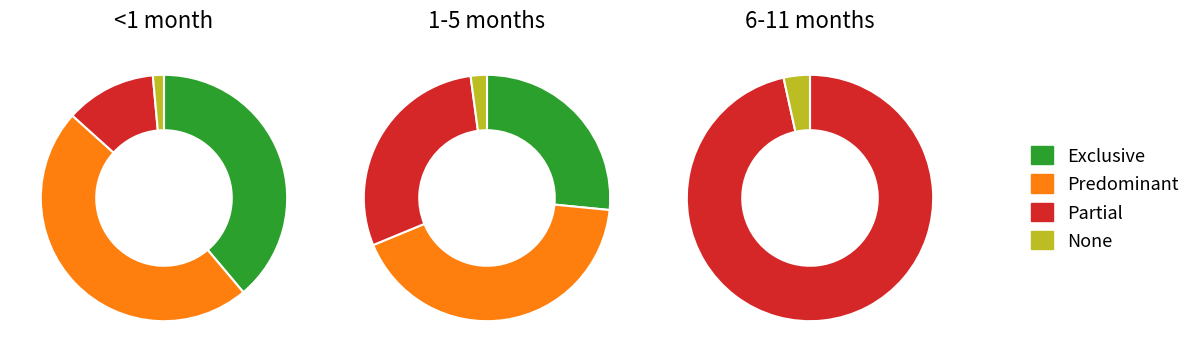

Which category has the biggest portion of the pie?

Partial